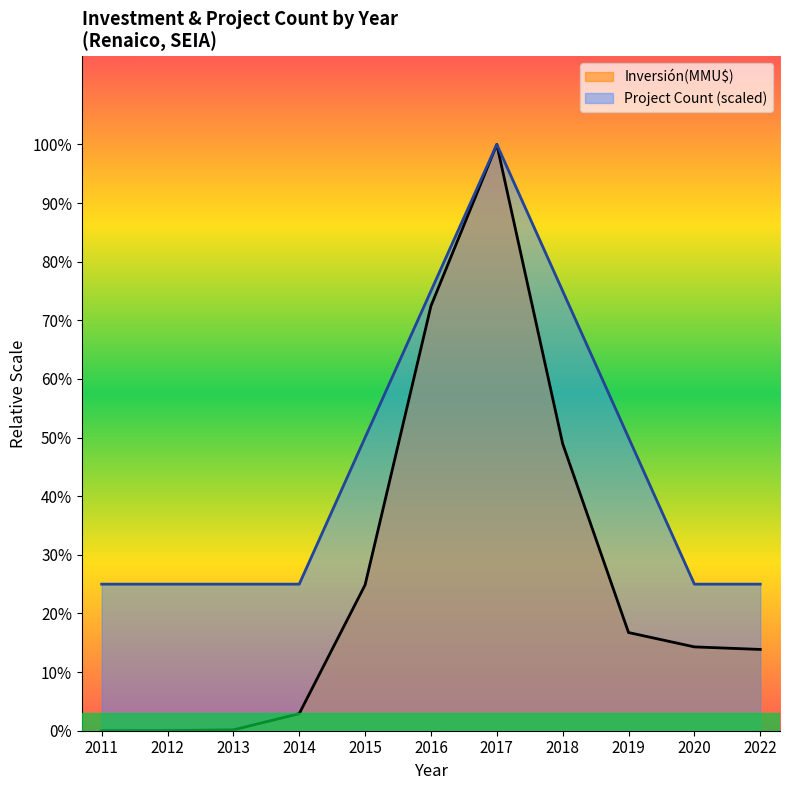

Where is Count nearest to the value 721250?

2015